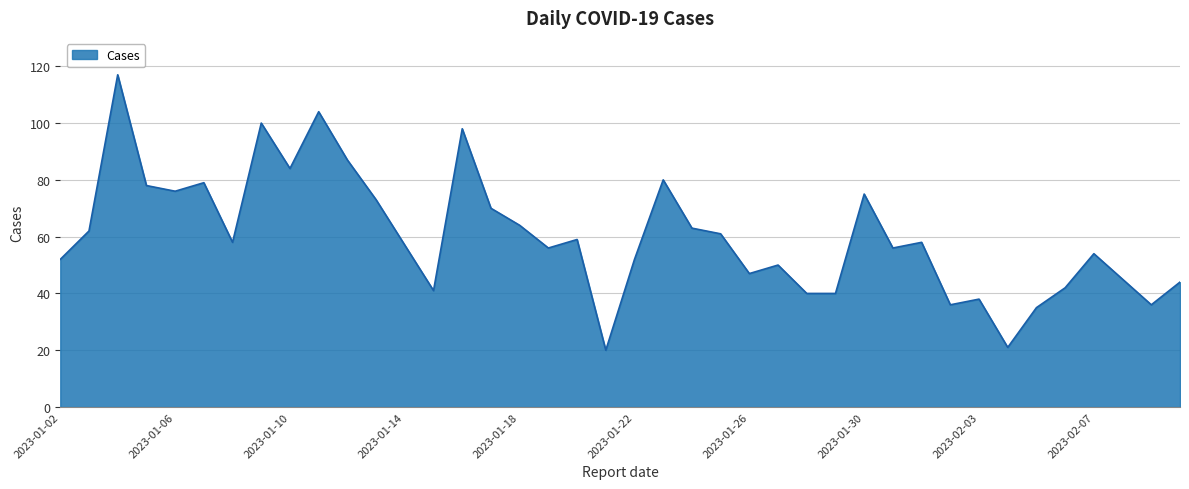

What is the difference between the maximum and minimum values?

97